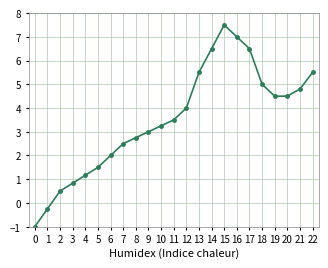

What is the sum of the values at 16 and 5?

8.5